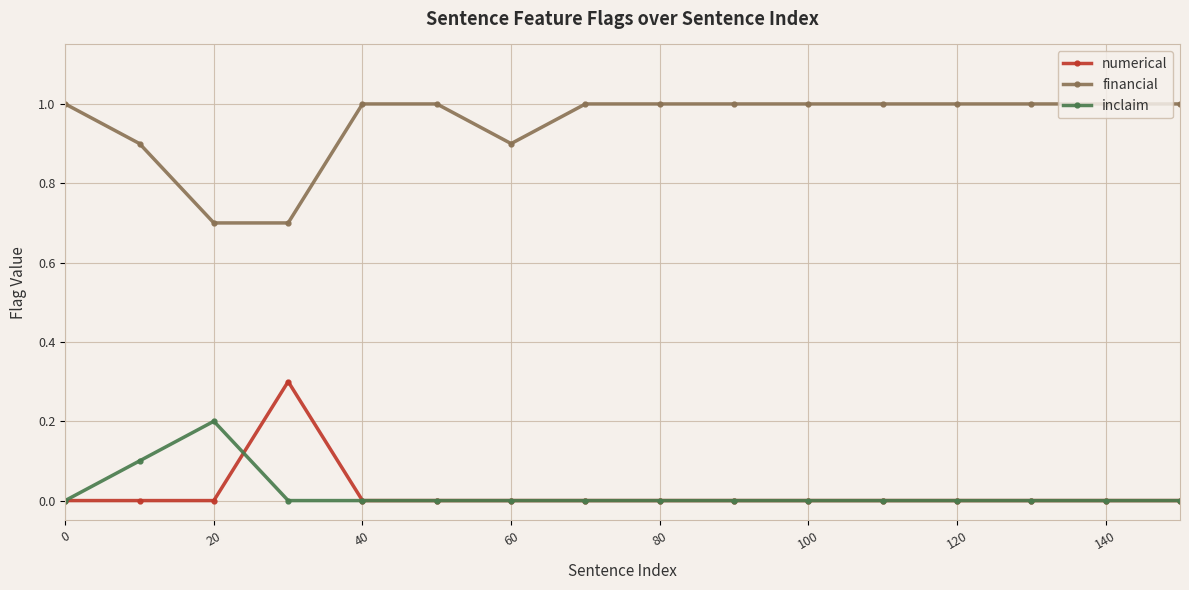

Rank the series by their maximum value, from highest to lowest.

financial, numerical, inclaim